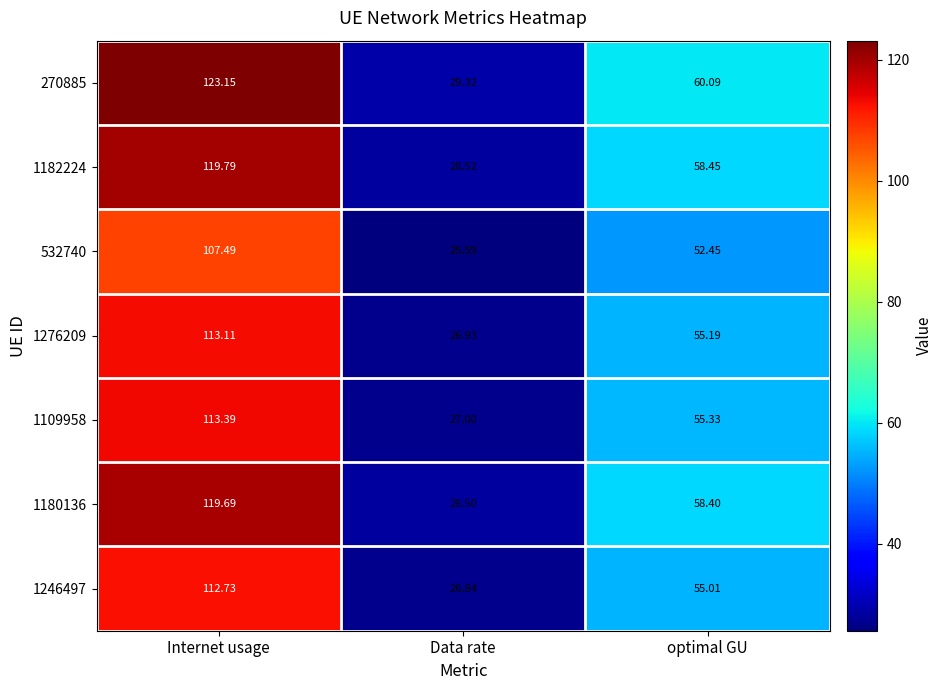

List the labels in order of 270885 value, smallest first.

Data rate, optimal GU, Internet usage